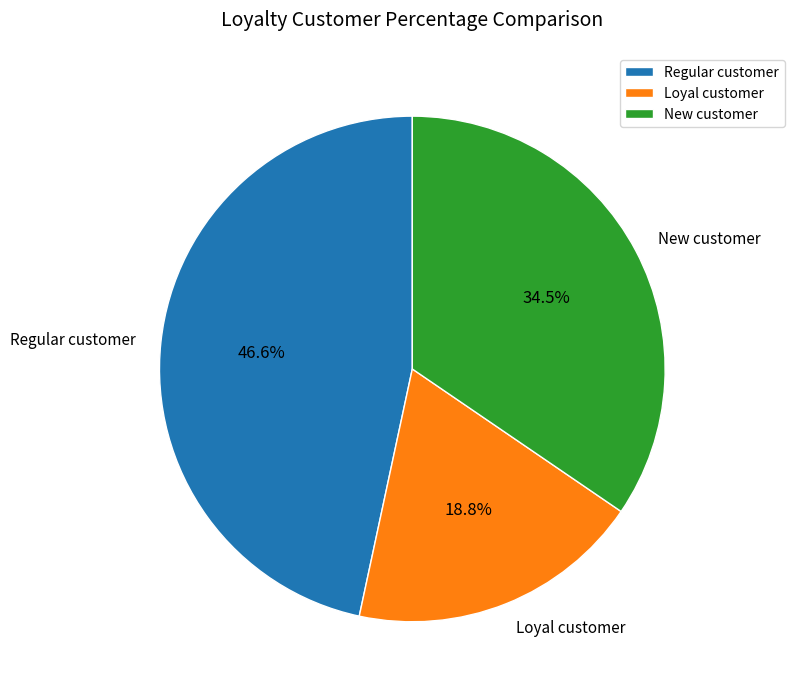

What is the ratio of the value at Regular customer to the value at Loyal customer?

2.5